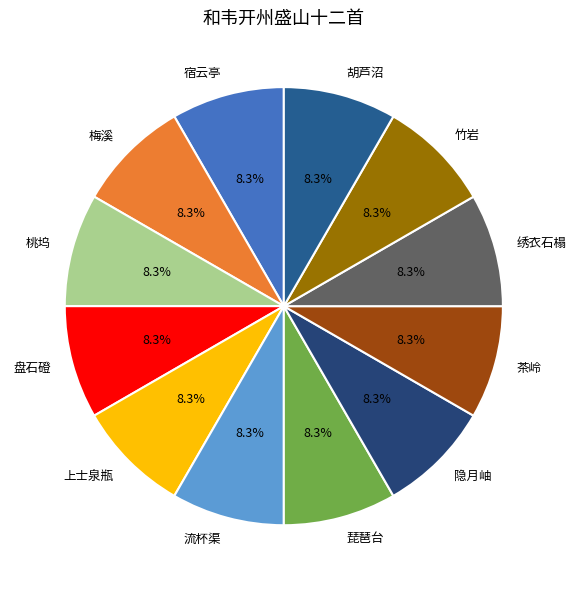

Does 隐月岫 account for over 50% of the chart?

No